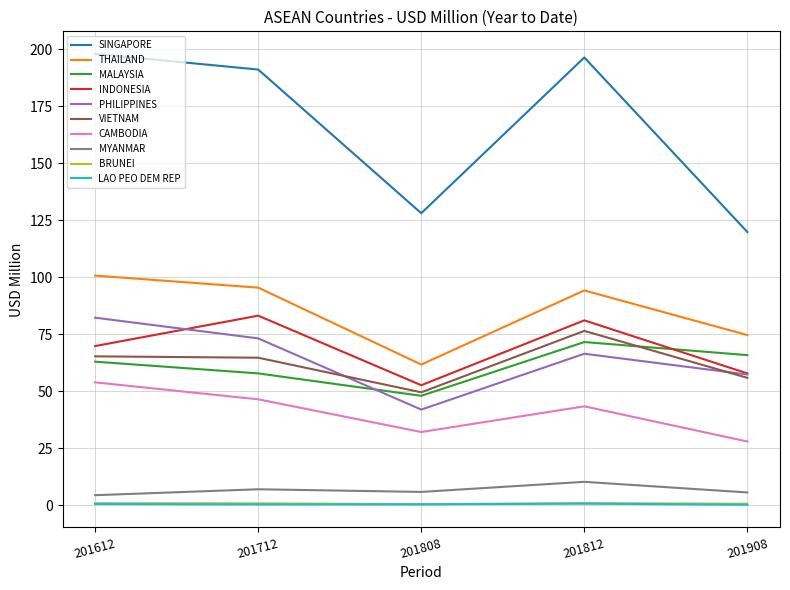

The value of INDONESIA at 201808 is 87.7. True or false?

False